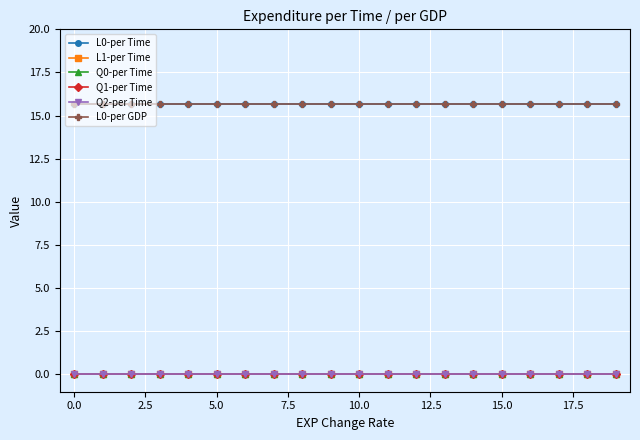

True or false: Q2-per Time and L1-per Time cross at least once.

False